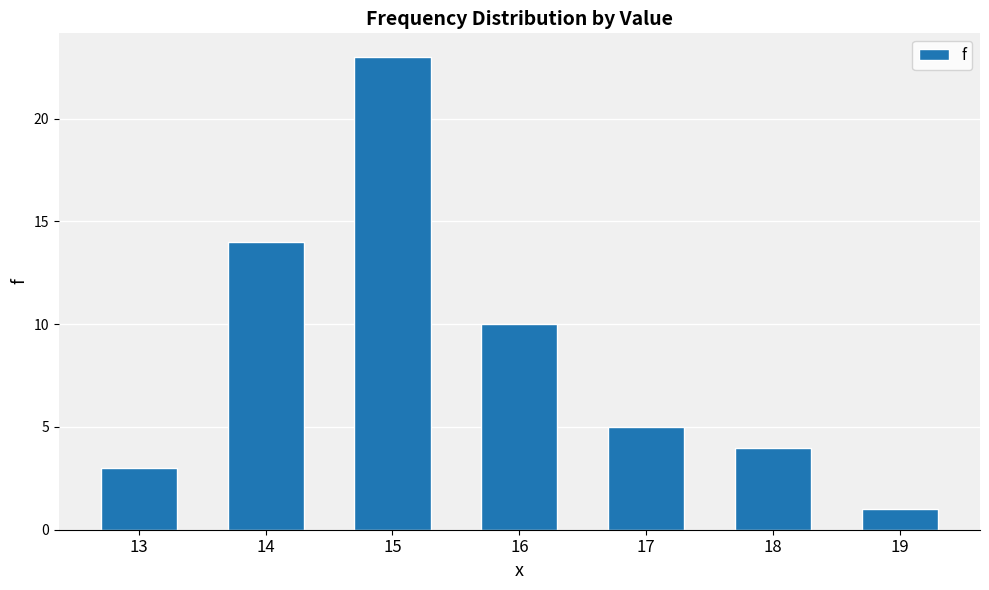

What is the change in value from 15 to 16?

-13